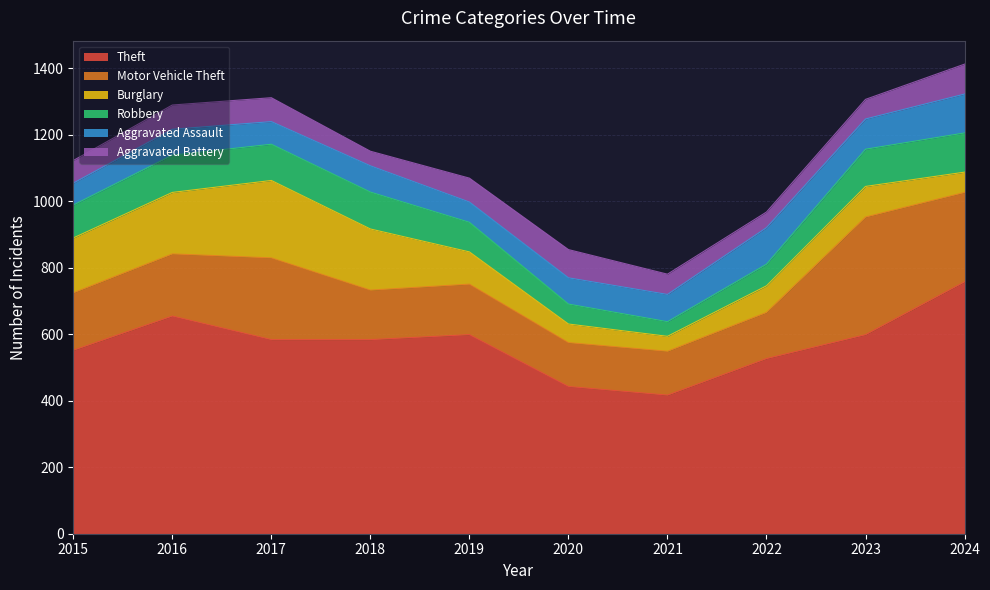

Reading left to right, what are all the values shown in this chart?

Theft: 552	655	584	584	599	443	417	527	599	758
Motor Vehicle Theft: 173	187	246	149	152	132	132	139	354	269
Burglary: 165	185	233	184	97	56	45	80	92	61
Robbery: 99	112	109	111	89	60	44	65	112	118
Aggravated Assault: 66	78	68	79	61	79	82	110	91	117
Aggravated Battery: 68	73	72	44	72	85	61	47	59	90